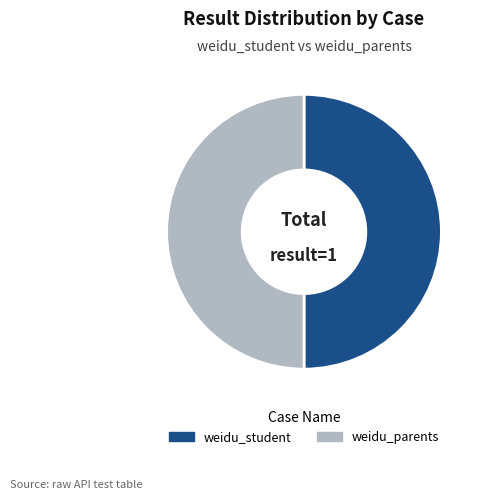

Is it true that weidu_student is 44% of the pie?

False